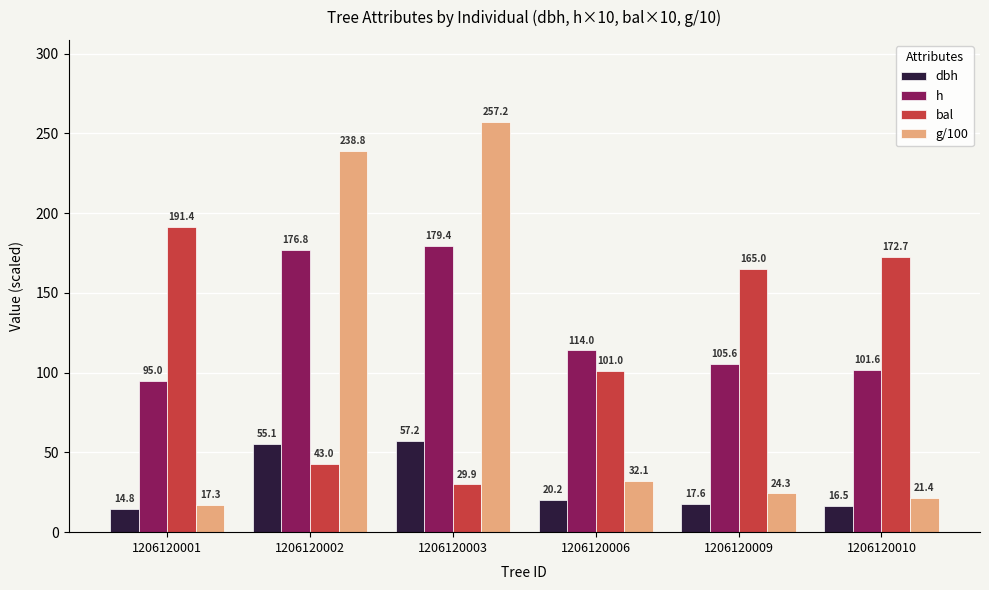

What is the value of the bal bar at the 6th from the left?

172.7